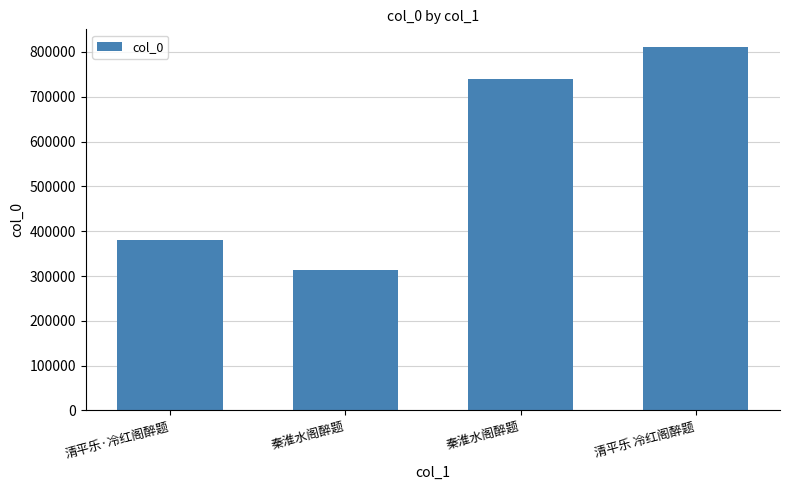

True or false: the data shows 381007 at 清平乐·冷红阁醉题.

True